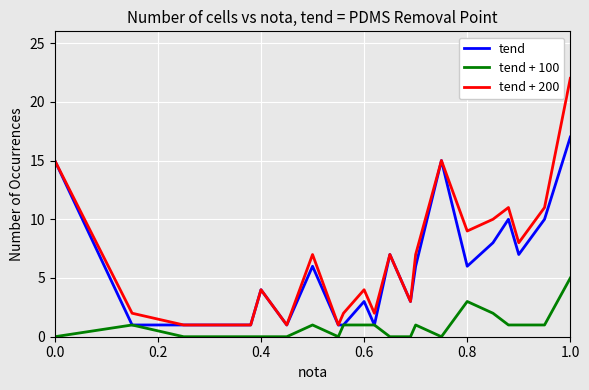

What is the greatest value displayed?

22